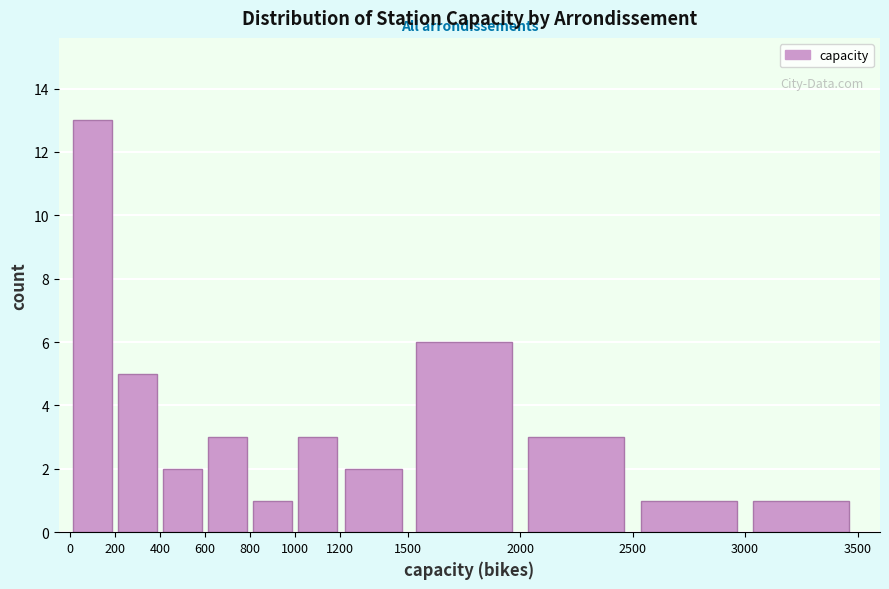

Reading left to right, transcribe this chart: for each bar, give the range it covers on the x-axis and its height. The values are not printed on the chart, so give them approximately, as read against the axis.

0 to 200: 13
200 to 400: 5
400 to 600: 2
600 to 800: 3
800 to 1000: 1
1000 to 1200: 3
1200 to 1500: 2
1500 to 2000: 6
2000 to 2500: 3
2500 to 3000: 1
3000 to 3500: 1